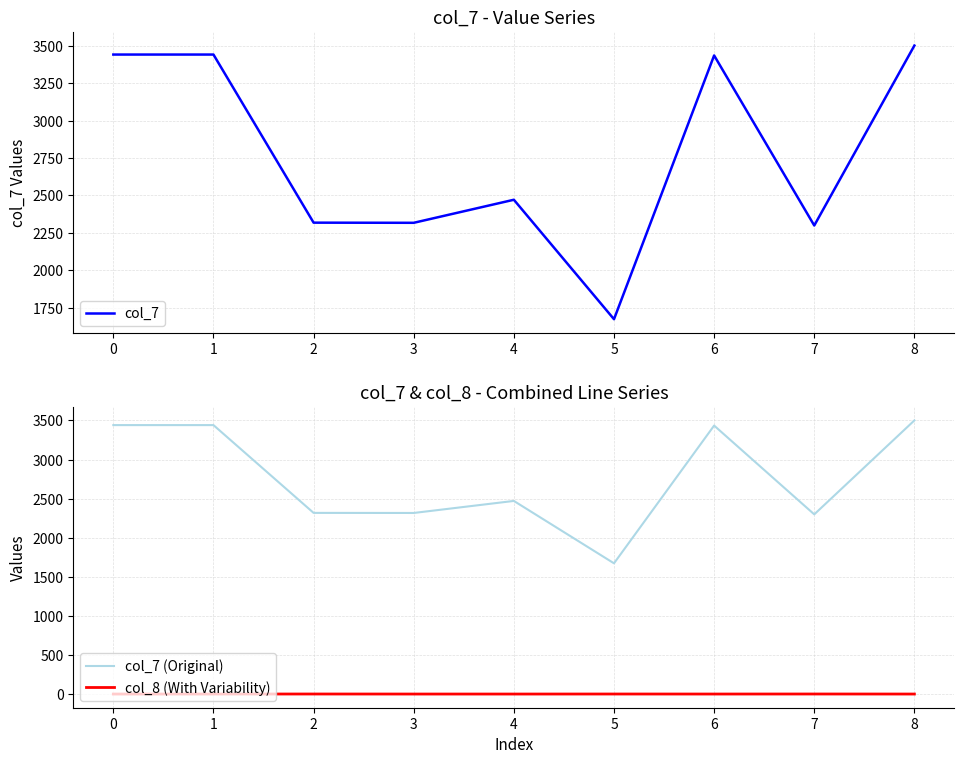

True or false: col_7 (Original) and col_8 (With Variability) intersect in this chart.

False